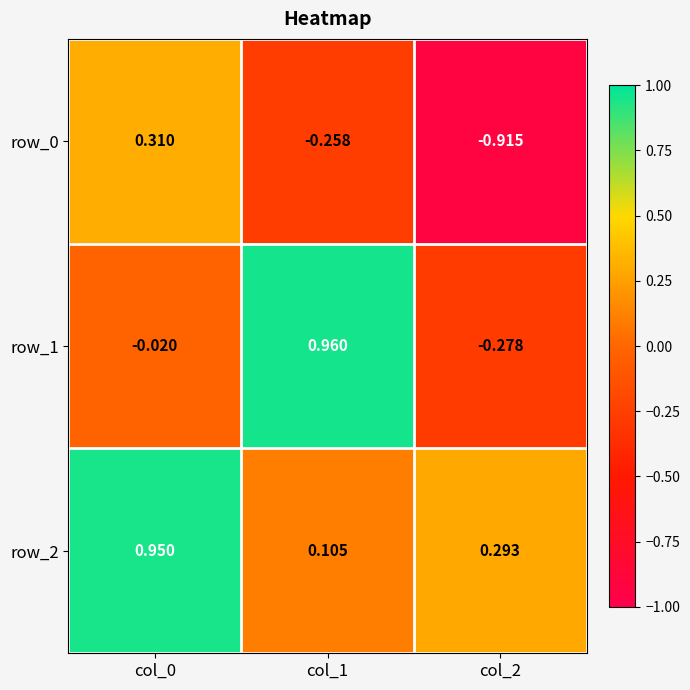

Is the value of row_1 at col_0 greater than the value of row_0 at col_2?

Yes